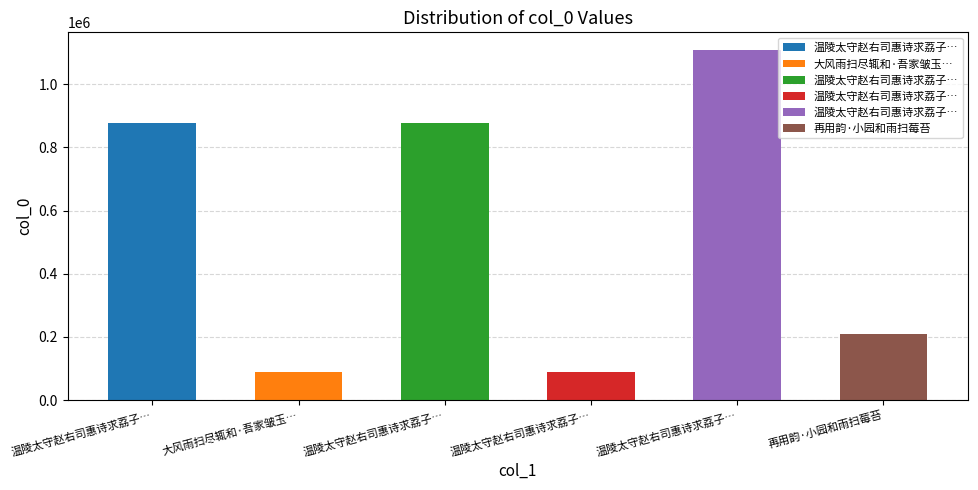

Rank the categories by value from lowest to highest.

温陵太守赵右司惠诗求荔子适大风雨扫尽辄和, 大风雨扫尽辄和·吾家皱玉玉堂红, 再用韵·小园和雨扫莓苔, 温陵太守赵右司惠诗求荔子适大风雨扫尽辄和二绝 其一, 温陵太守赵右司惠诗求荔子适大风雨扫尽辄和二绝 其二, 温陵太守赵右司惠诗求荔子适大风雨扫尽辄和二绝